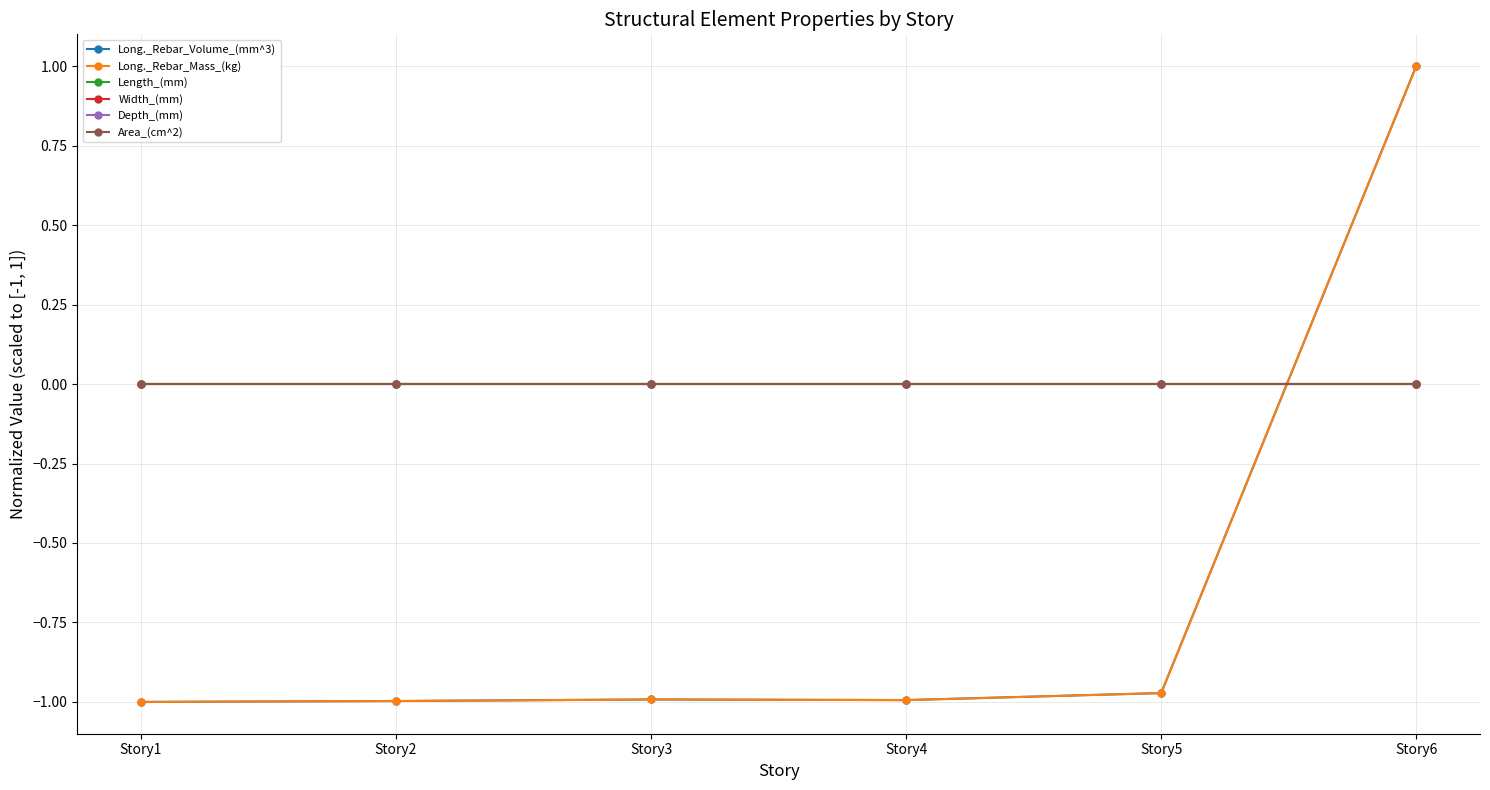

The Long._Rebar_Mass_(kg) series shows -0.3 at Story5. True or false?

False